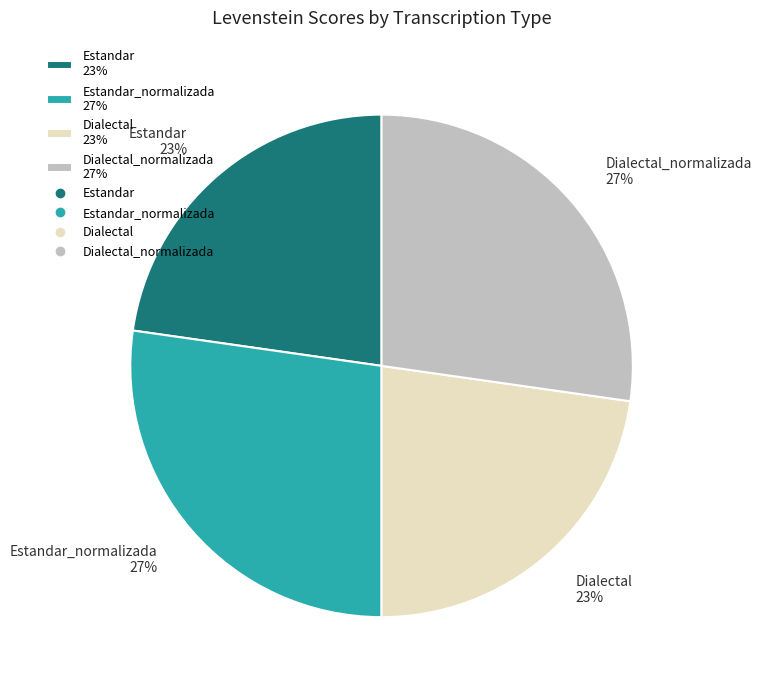

Do Estandar_normalizada 27% and Dialectal_normalizada 27% together represent more than half of the pie?

Yes